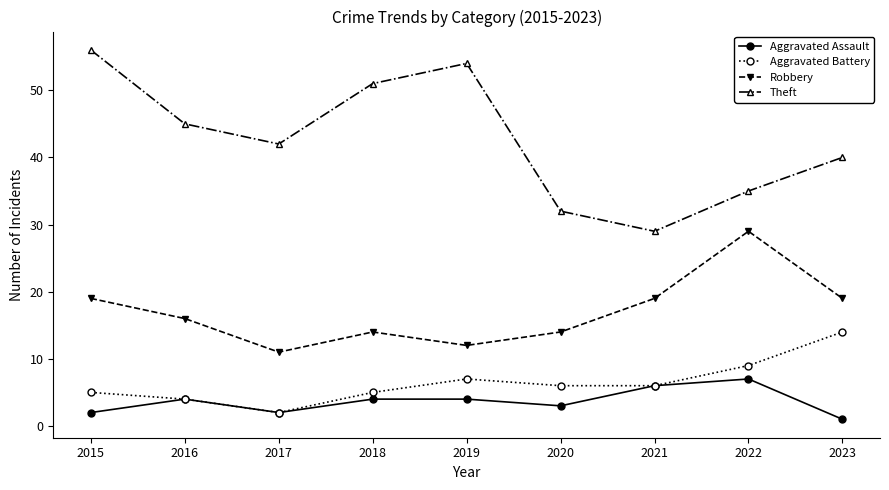

What is the sum of all Theft values?

384